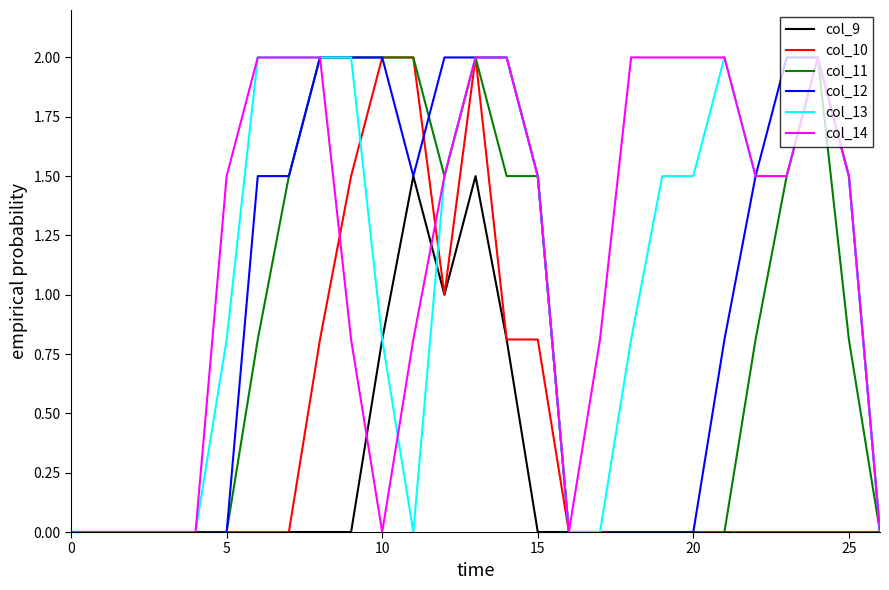

Which series has the largest total across all categories?

col_14